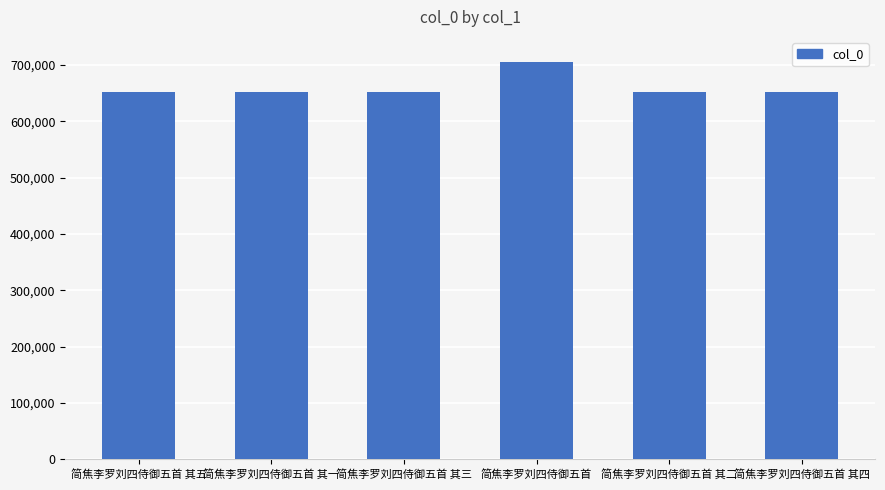

What is the minimum value shown in the chart?

651355